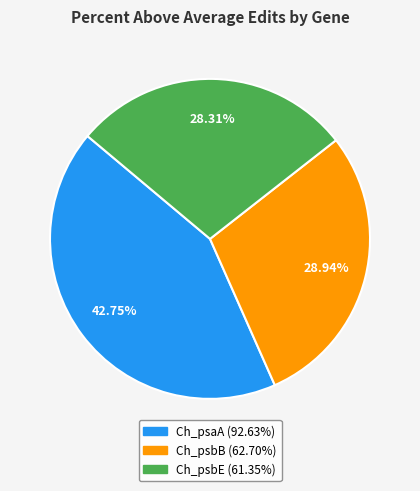

Count the number of slices in the pie.

3